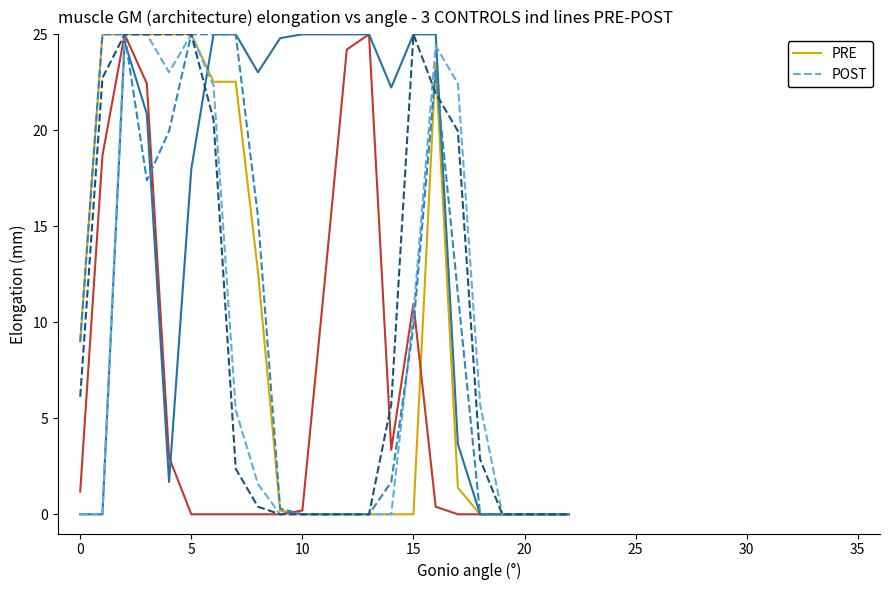

List the series in order of their overall mean, lowest first.

POST, PRE